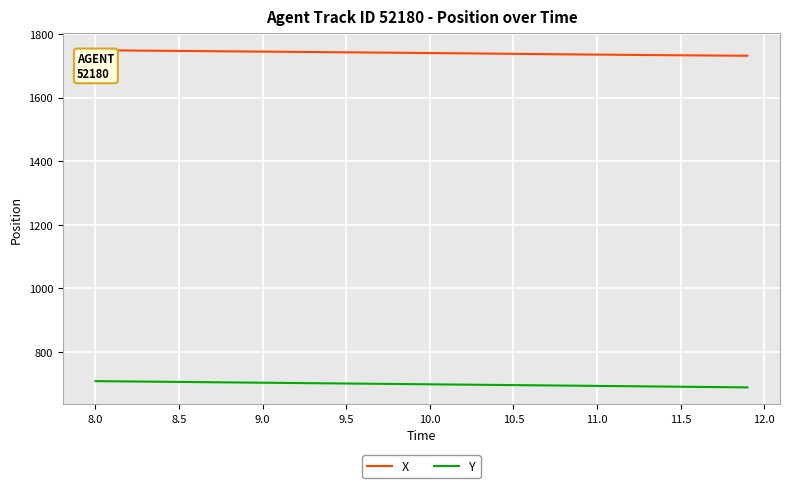

Which series has the largest total across all categories?

X